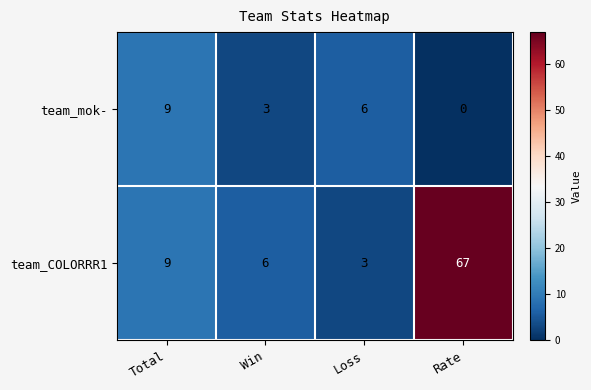

At which category does the chart reach its peak across all series?

Rate